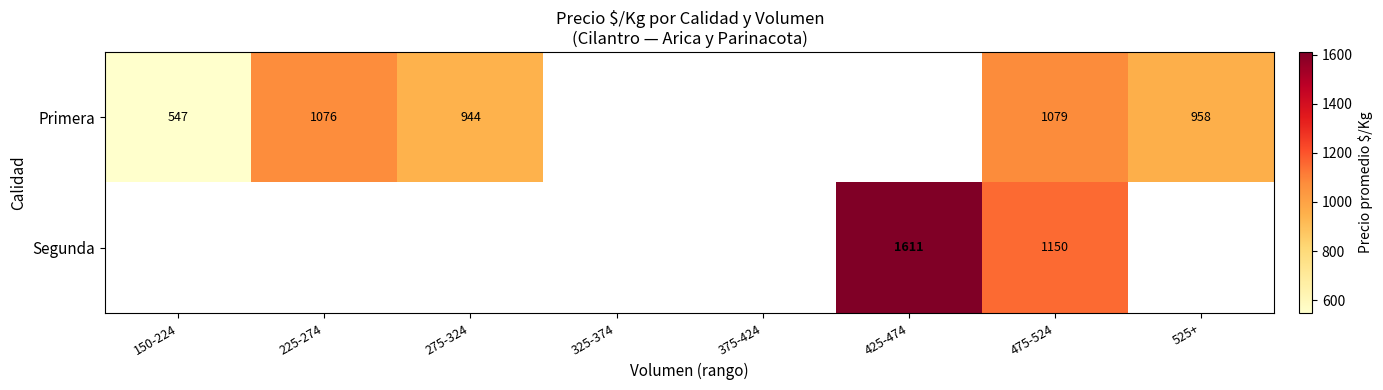

True or false: Primera has a value of 958 at 525+.

True